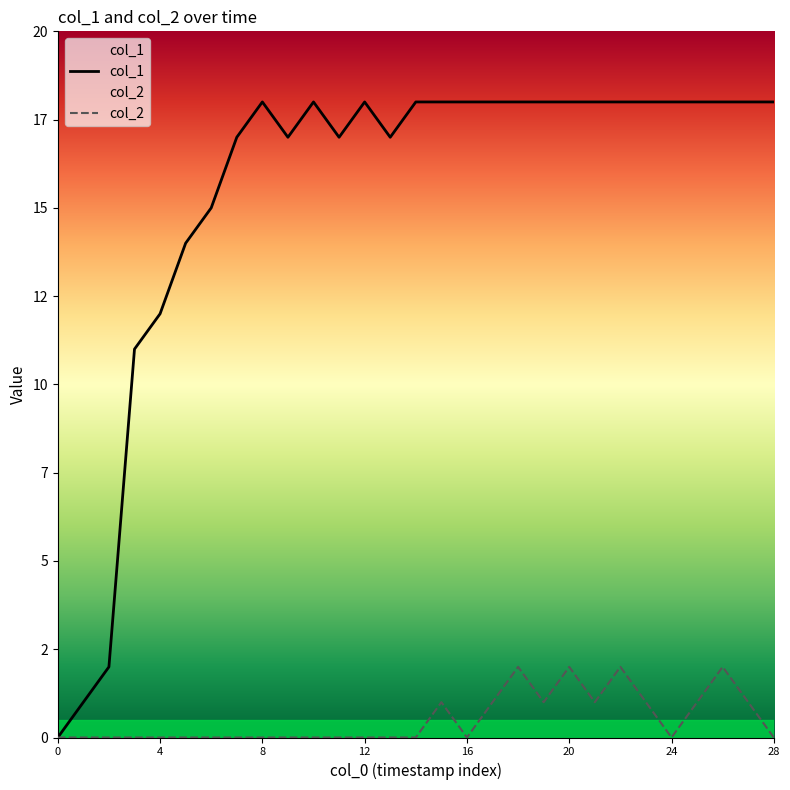

What are all the series names shown in the legend?

col_1, col_2